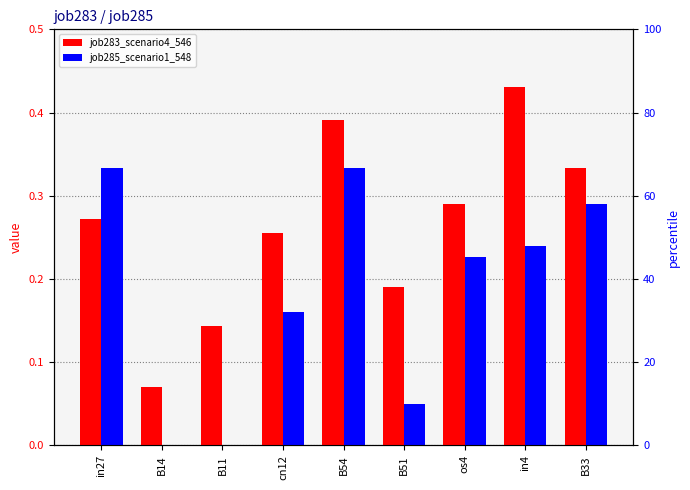

True or false: job285_scenario1_548 has a value of -0.2 at B14.

False